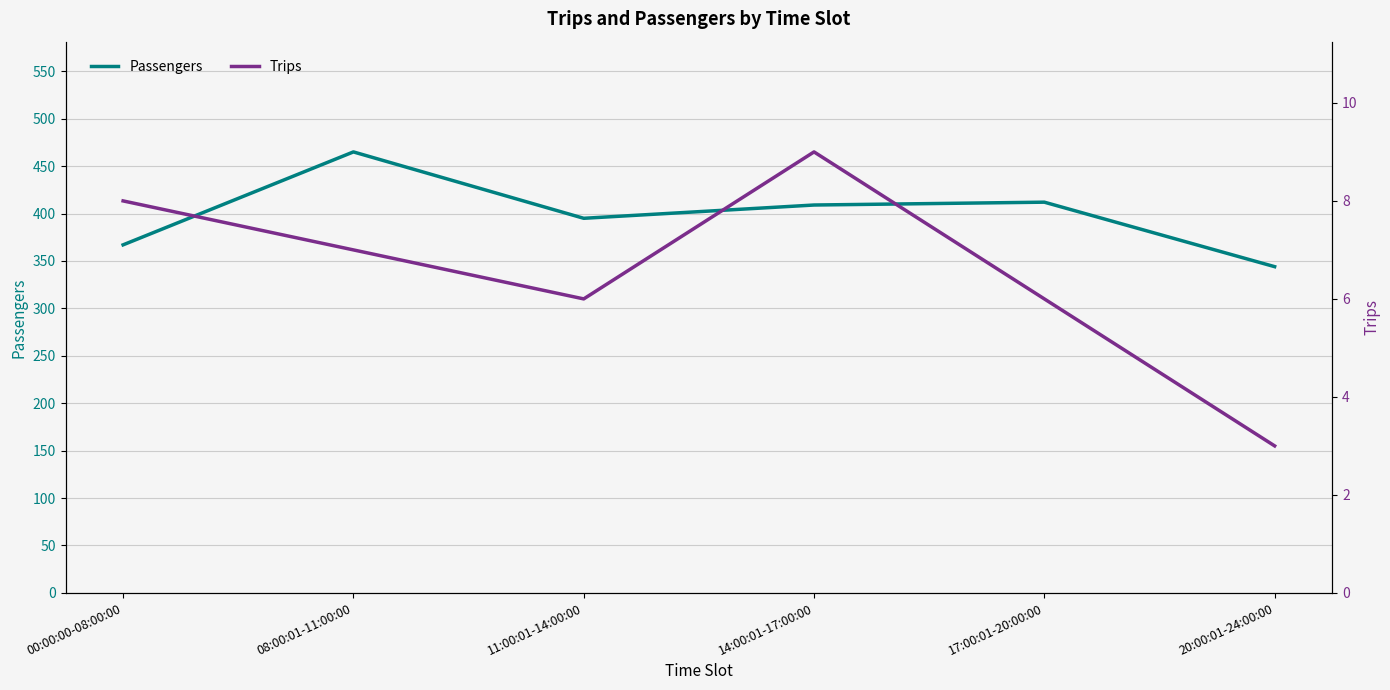

What is the difference between the maximum and minimum values in the Passengers series?

121